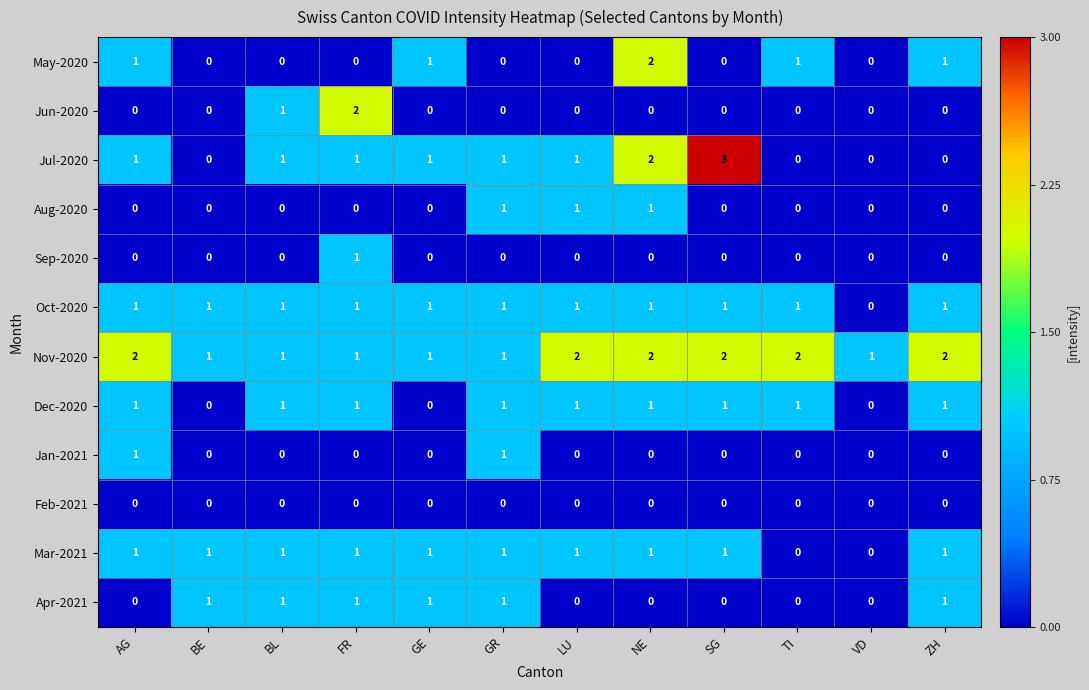

Is it true that Jun-2020 equals 0 at VD?

True